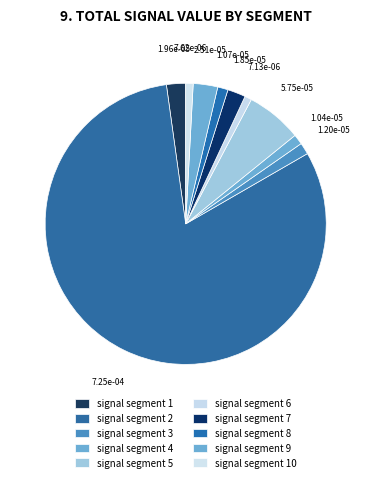

To the nearest percent, what is the difference between the signal segment 7 and signal segment 8 slice percentages?

1%